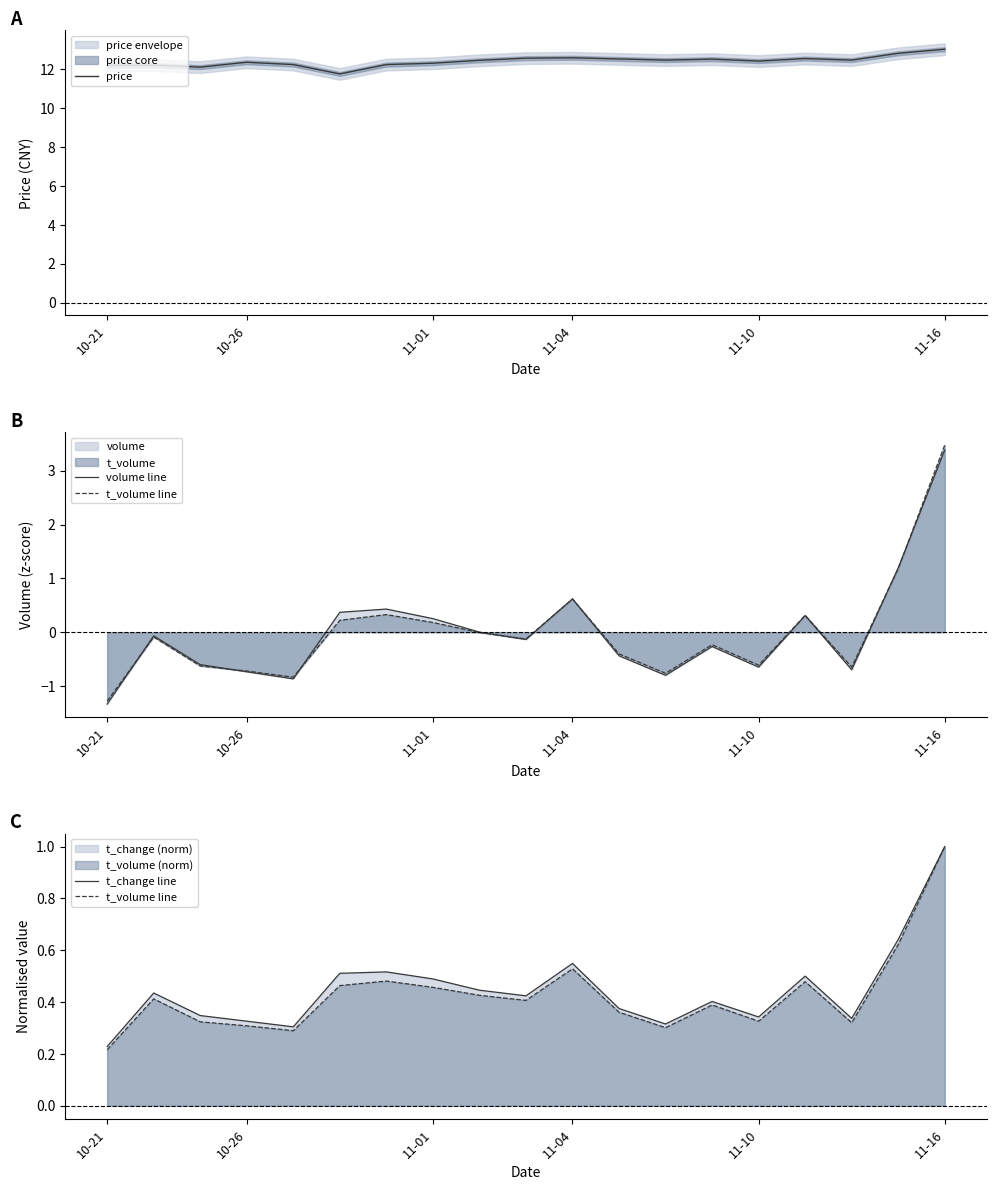

At how many categories does at least one series exceed 11?

19